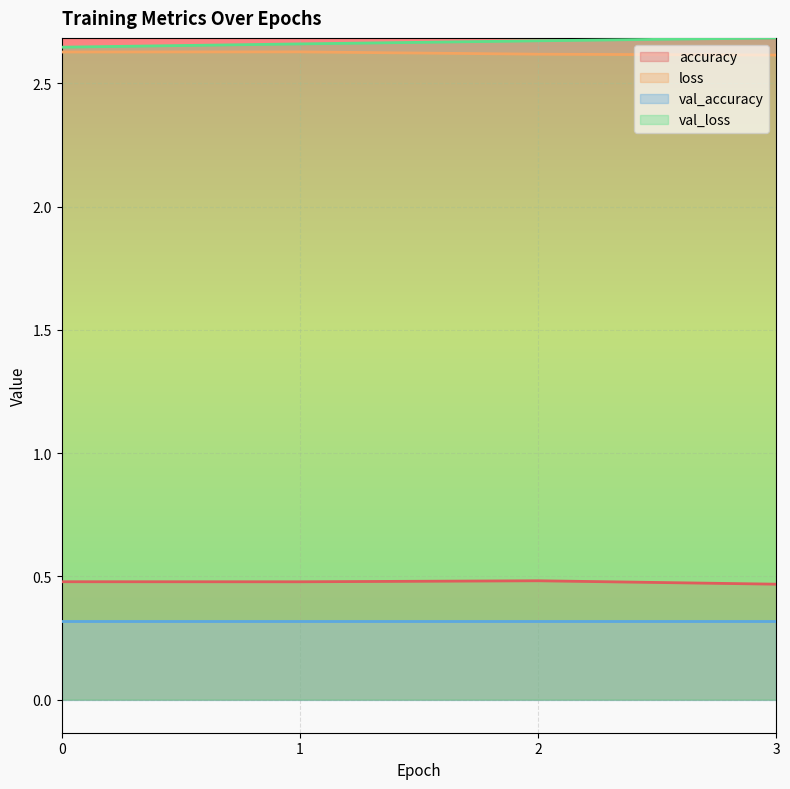

What are all the series names shown in the legend?

accuracy, loss, val_accuracy, val_loss